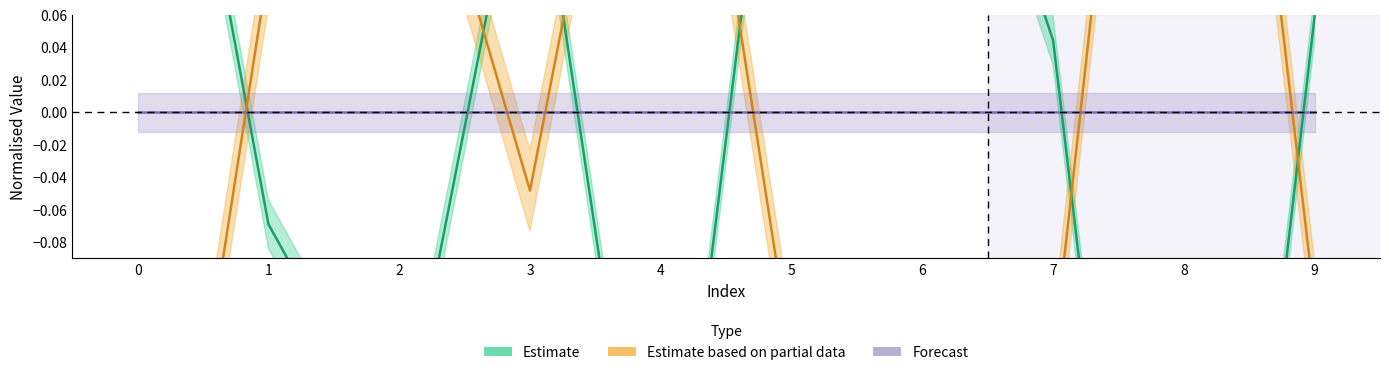

Which series has the largest range (max minus min)?

suppressed in sample